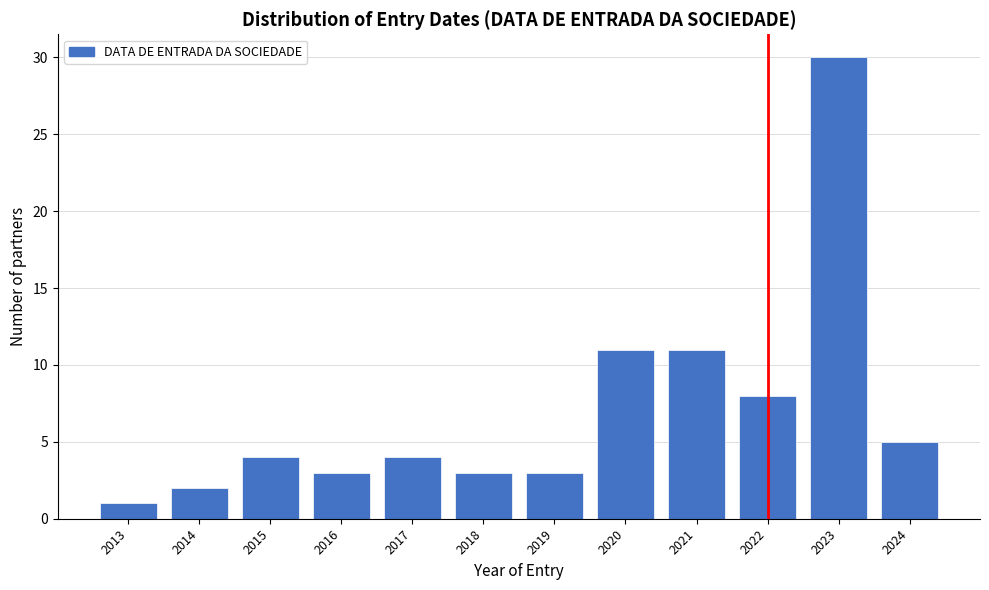

Reading left to right, extract all data points from this chart.

1	2	4	3	4	3	3	11	11	8	30	5